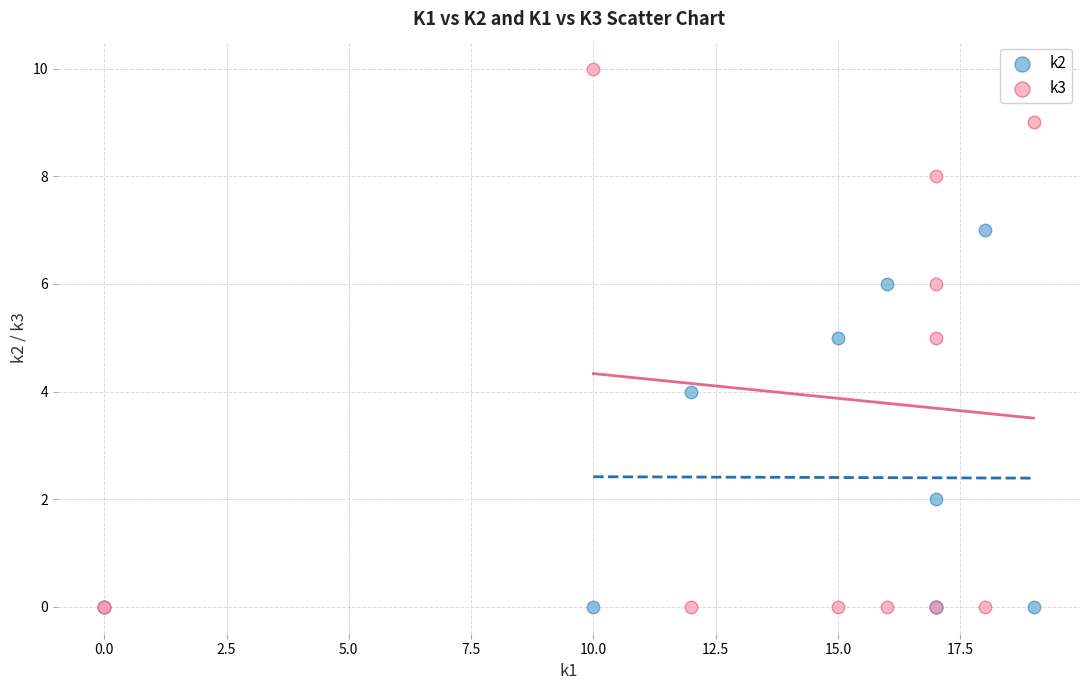

What are all the series names shown in the legend?

k2, k3